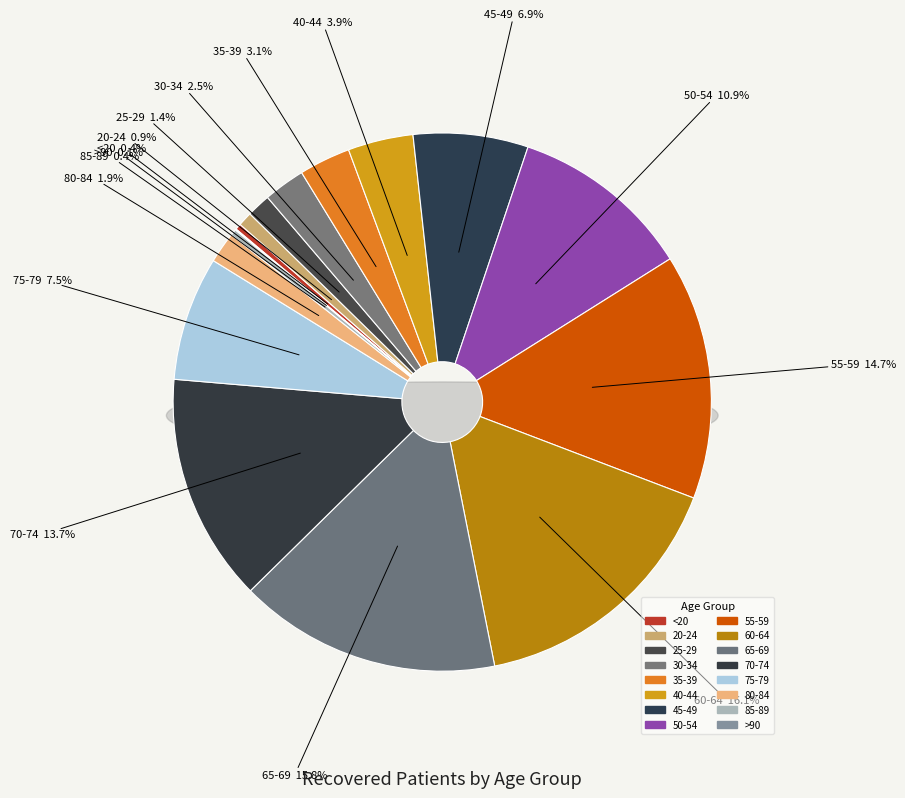

The 75-79 slice represents 7% of the pie. True or false?

True